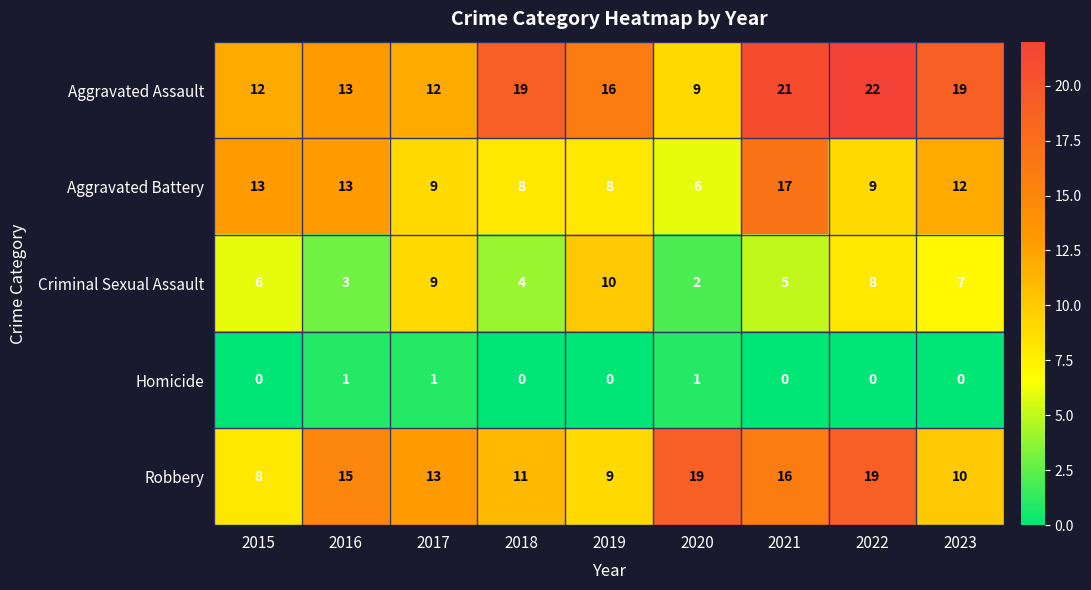

At which category is the sum across all series the highest?

2021